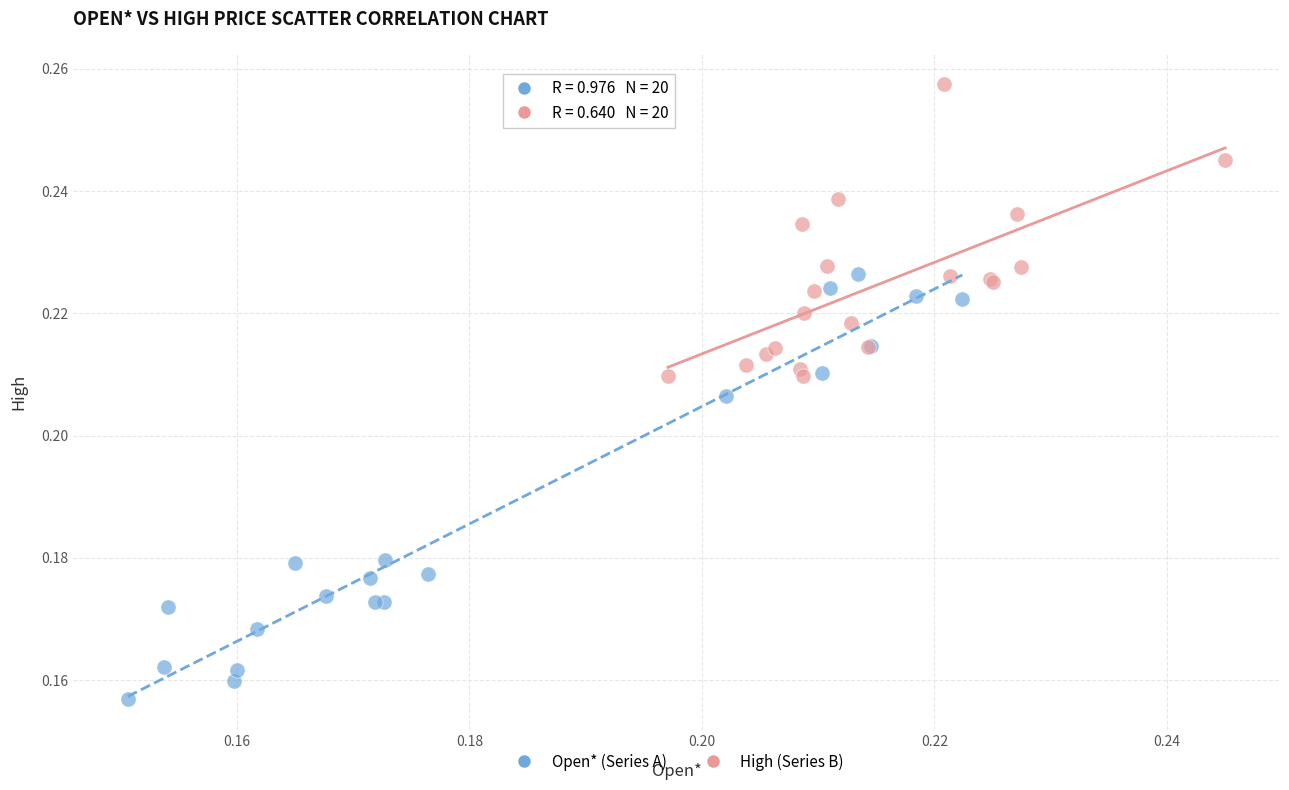

Which series reaches the minimum Y coordinate?

Open* (Series A)